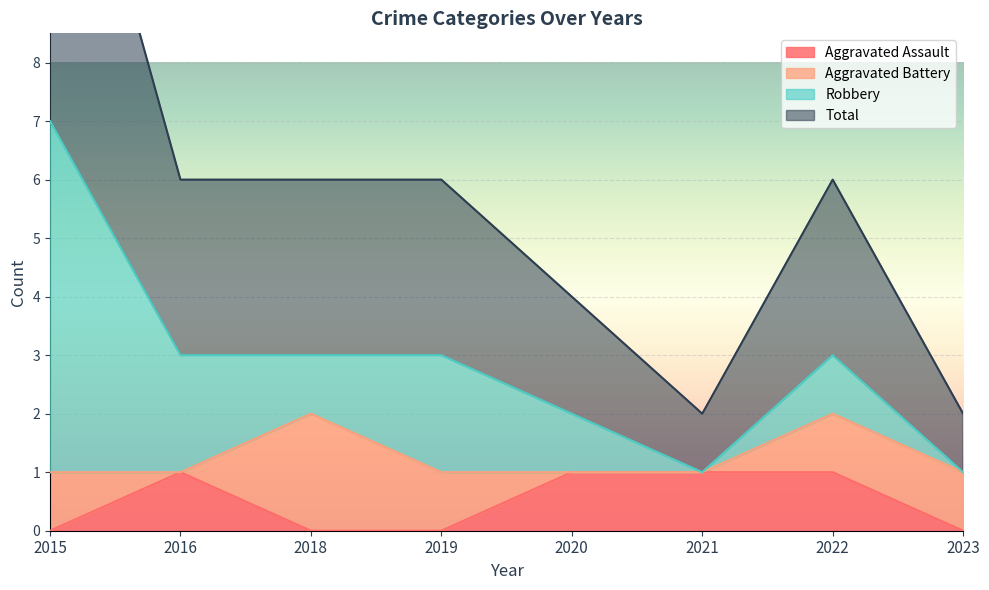

True or false: Aggravated Assault has a value of 0 at 2018.

True